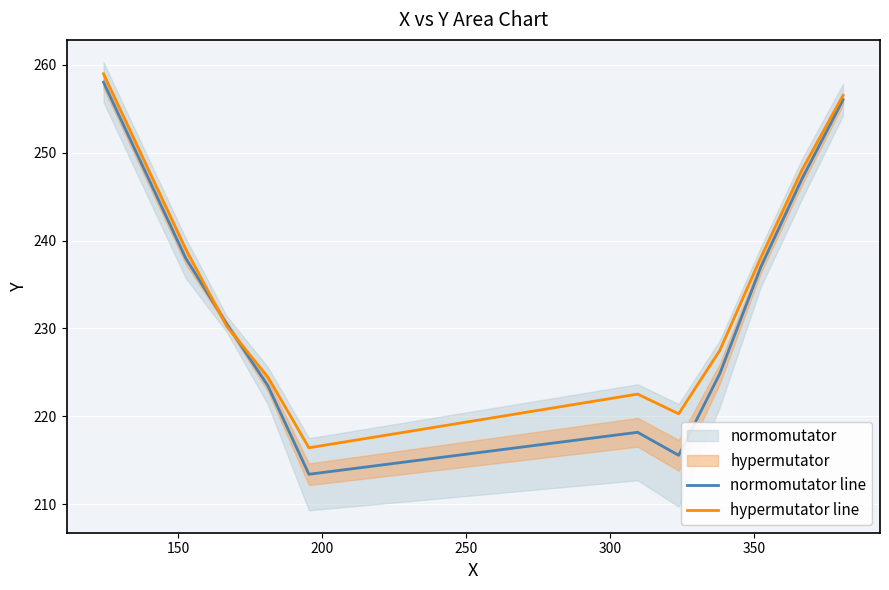

How many distinct data groups are displayed?

2